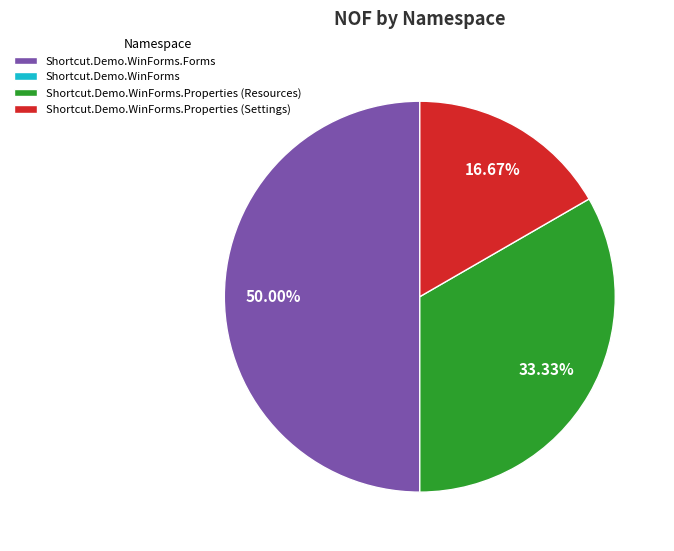

Between Shortcut.Demo.WinForms.Properties (Settings) and Shortcut.Demo.WinForms.Forms, which is larger?

Shortcut.Demo.WinForms.Forms